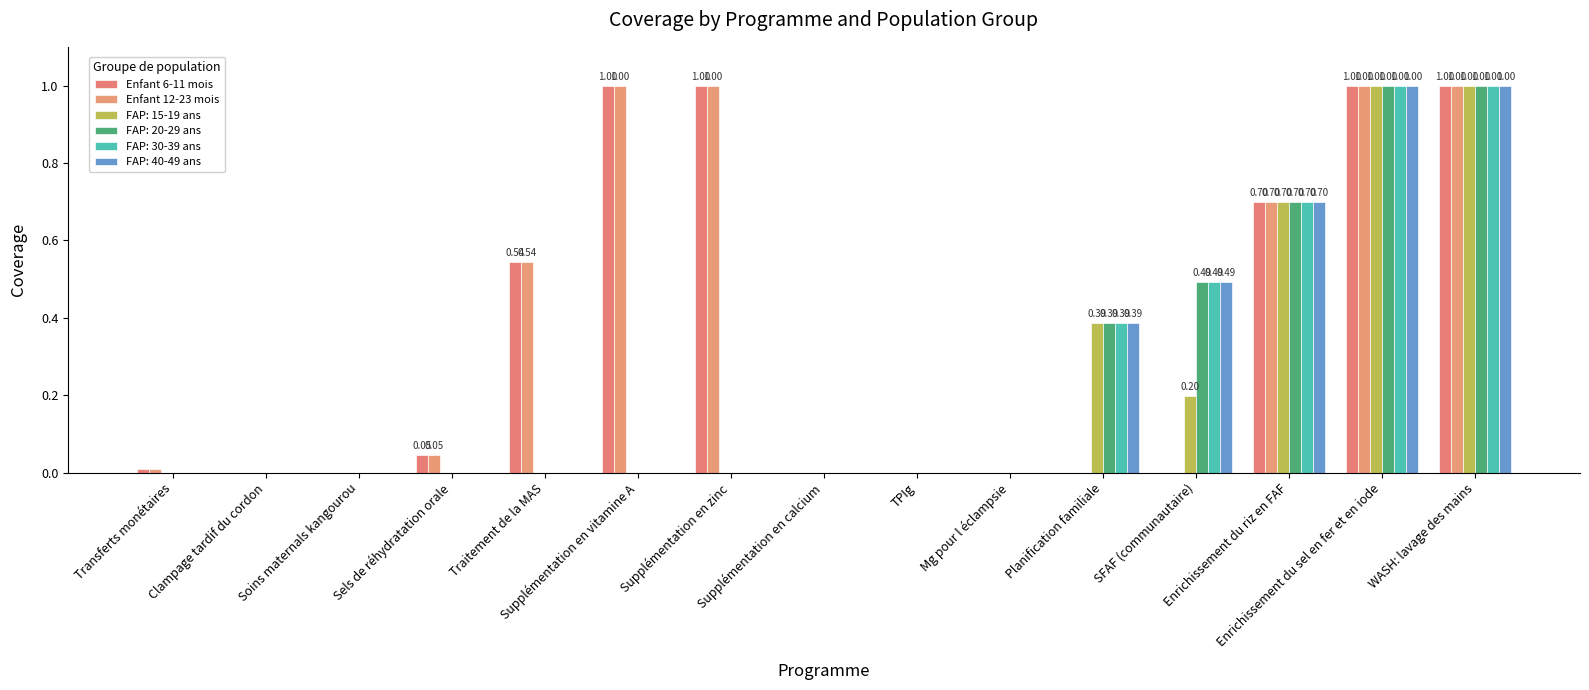

What is the sum of all Enfant 12-23 mois values?

5.3